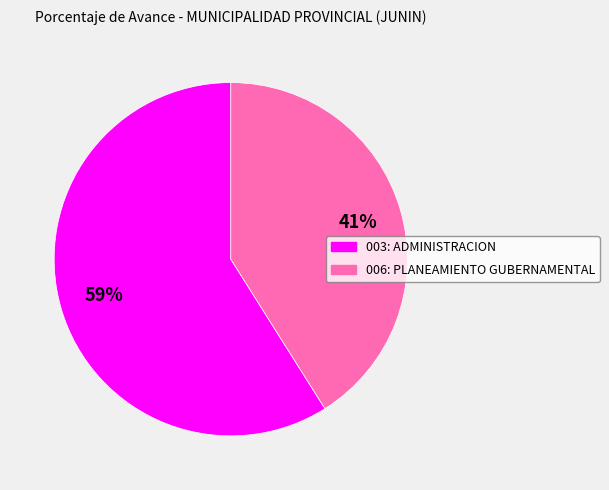

To the nearest percent, what is the difference between the largest and smallest slice percentages?

18%